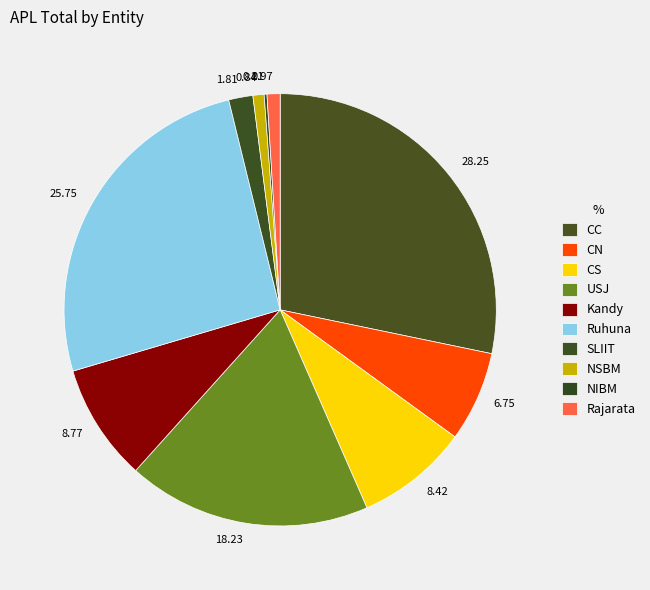

Do SLIIT and NIBM together represent more than half of the pie?

No